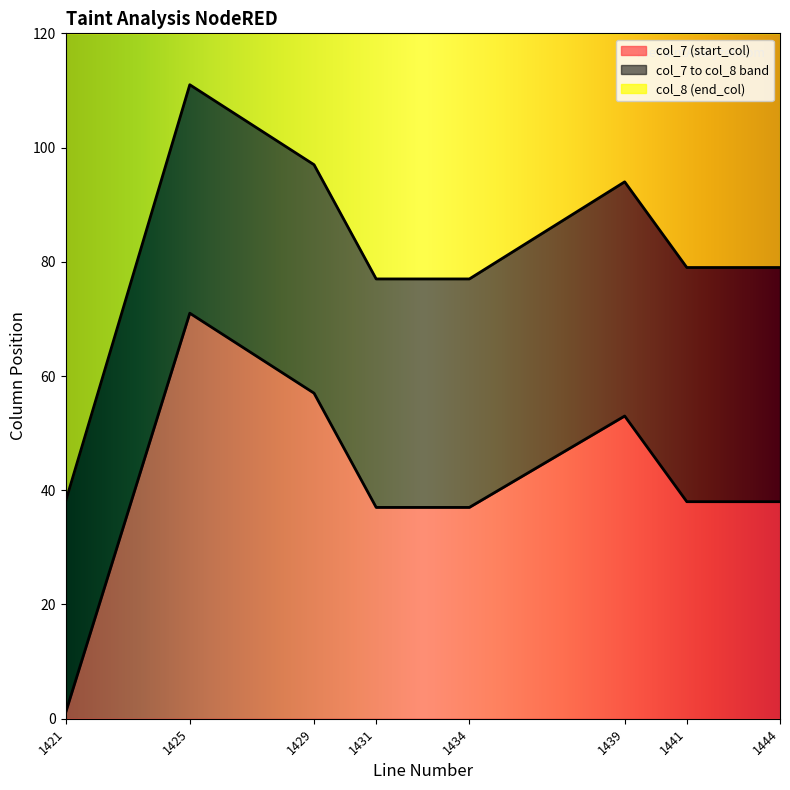

True or false: col_8 (end_col) has a value of 77 at 1431.

True